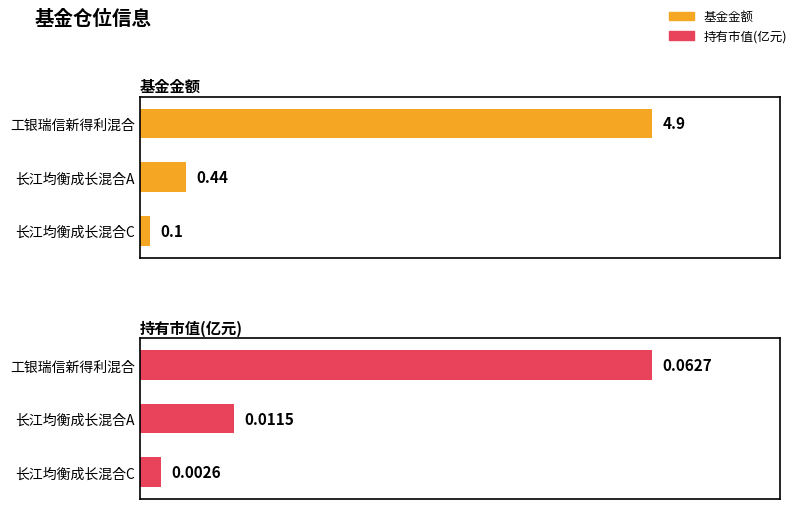

What is the sum of all 持有市值(亿元) values?

1.2